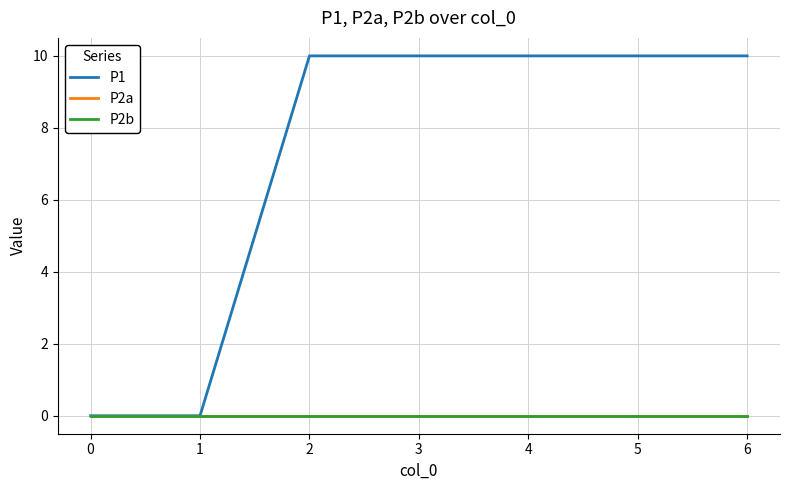

What is the difference between the maximum and minimum values in the P1 series?

10